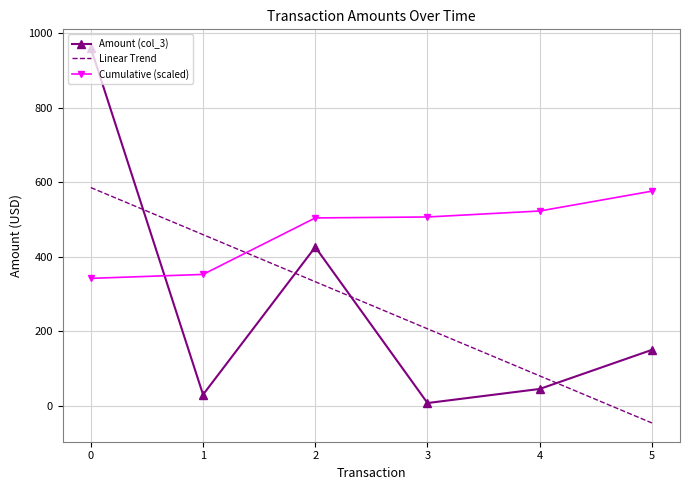

How many interior local peaks does the Amount (col_3) series have?

1